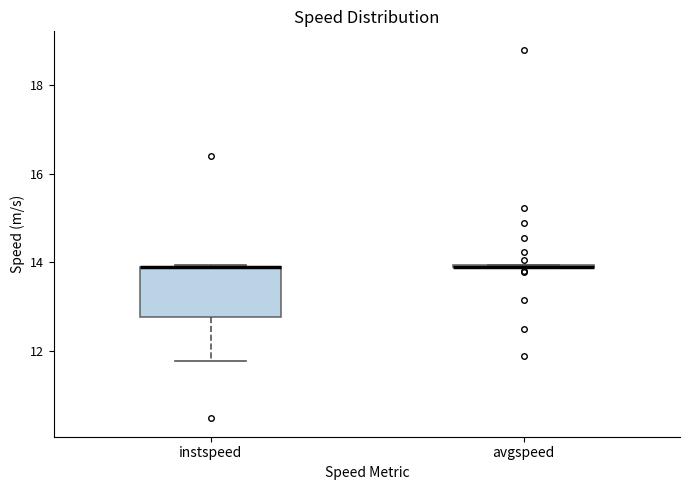

Where is the upper edge of the box for instspeed on the y-axis? The values are not printed on the chart, so give them approximately, as read against the axis.

13.8